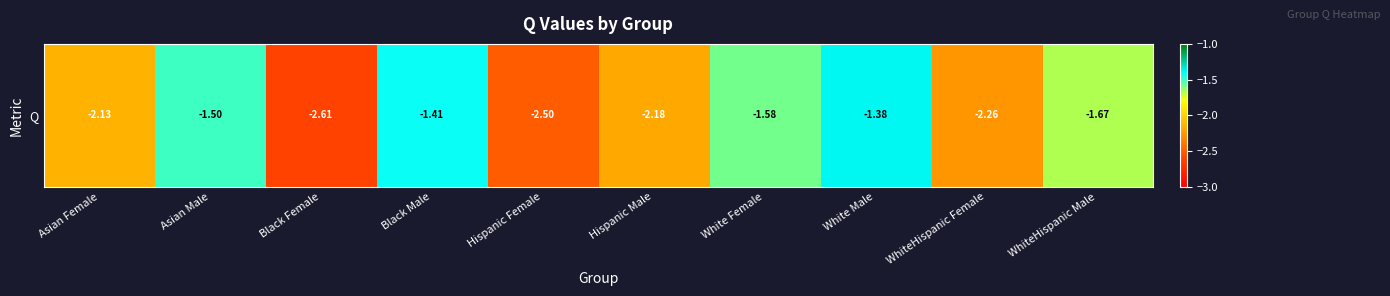

Reading right to left, list all the values displayed in this chart.

WhiteHispanic Male=-1.7	WhiteHispanic Female=-2.3	White Male=-1.4	White Female=-1.6	Hispanic Male=-2.2	Hispanic Female=-2.5	Black Male=-1.4	Black Female=-2.6	Asian Male=-1.5	Asian Female=-2.1